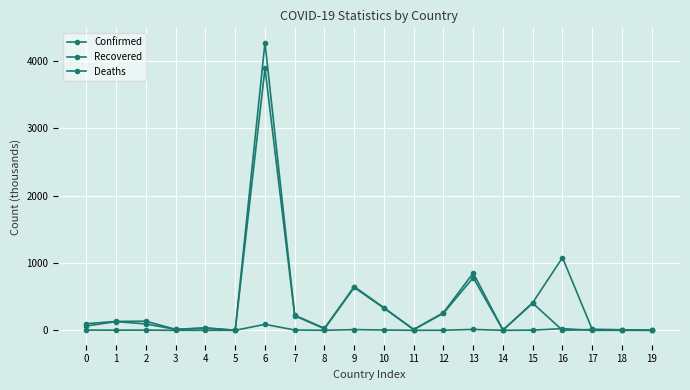

How many values in the Confirmed series exceed 132?

10